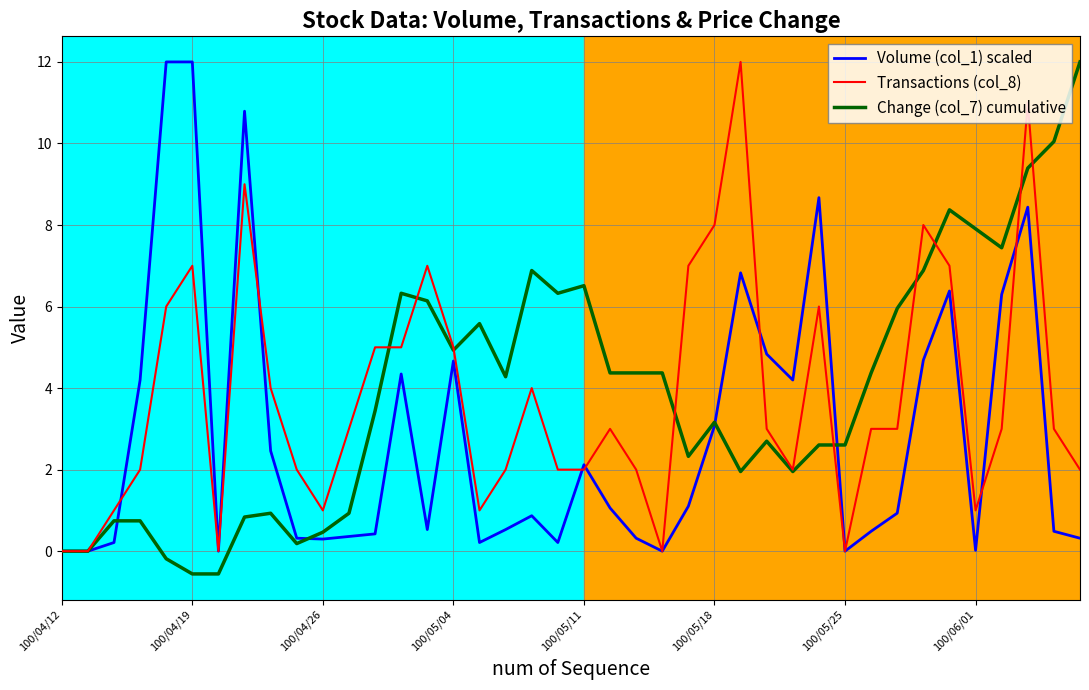

What is the maximum value for Transactions (col_8)?

12.0